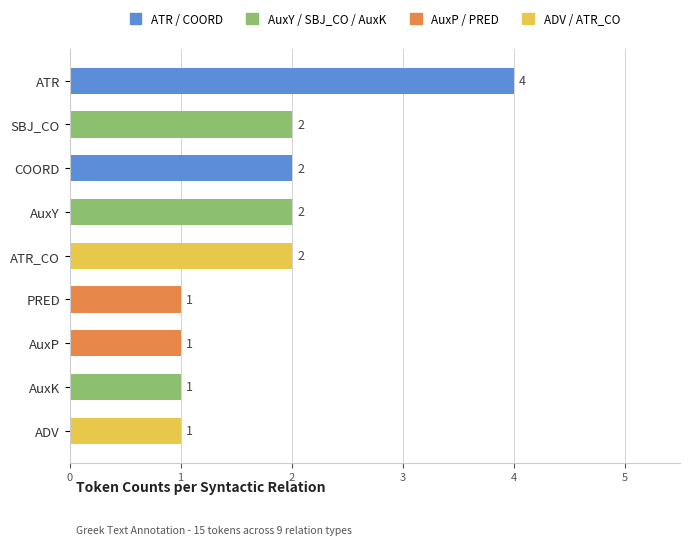

How many values are between 1 and 2?

8